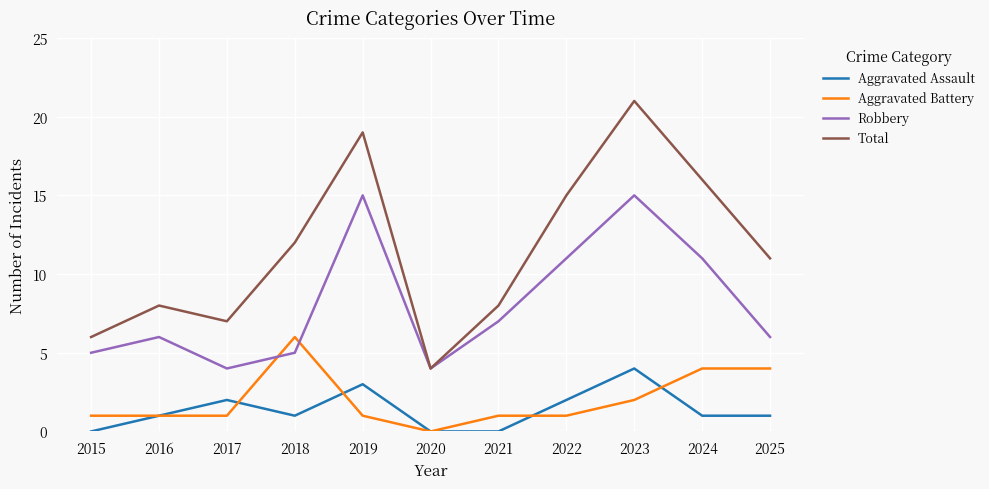

Which category has the highest value in the Total series?

2023